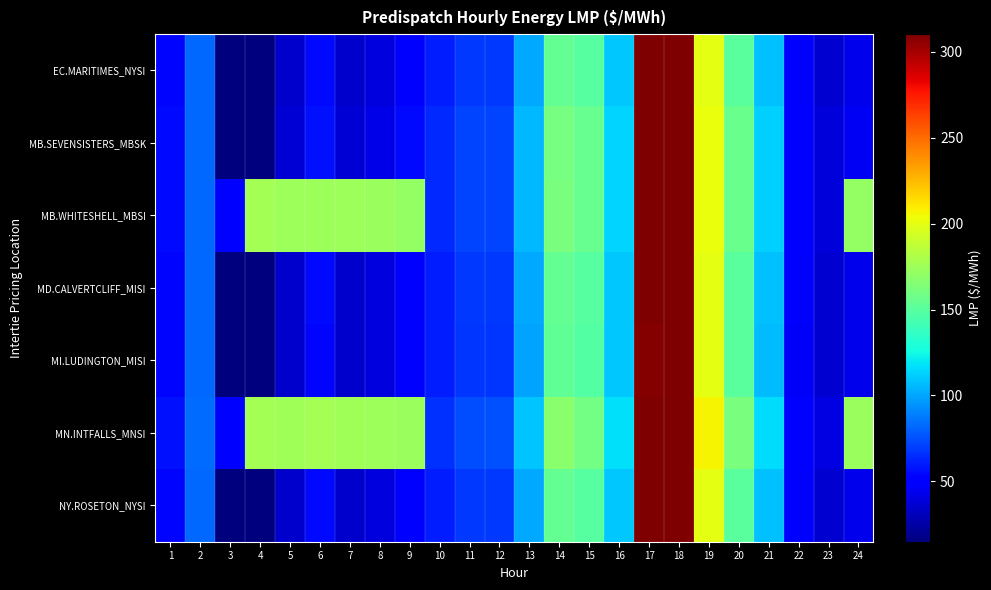

Reading left to right, list all the values displayed in this chart.

EC.MARITIMES_NYSI: 1=53.2	2=82.0	3=-100.0	4=14.5	5=35.4	6=54.2	7=35.6	8=39.4	9=51.3	10=60.8	11=68.4	12=68.5	13=100.8	14=154.0	15=149.6	16=110.2	17=310.2	18=310.2	19=200.0	20=150.9	21=108.0	22=47.6	23=36.5	24=42.9
MB.SEVENSISTERS_MBSK: 1=54.9	2=82.7	3=-100.0	4=15.4	5=37.7	6=57.3	7=37.6	8=41.8	9=54.2	10=63.8	11=71.7	12=72.0	13=105.3	14=161.3	15=155.1	16=113.7	17=310.2	18=312.9	19=202.5	20=156.6	21=112.5	22=50.4	23=38.9	24=45.8
MB.WHITESHELL_MBSI: 1=54.9	2=82.7	3=50.1	4=176.7	5=174.9	6=174.3	7=174.3	8=173.0	9=171.8	10=63.8	11=71.7	12=72.1	13=105.3	14=161.5	15=155.1	16=113.8	17=312.1	18=314.9	19=202.7	20=156.6	21=112.5	22=50.4	23=38.9	24=171.6
MD.CALVERTCLIFF_MISI: 1=53.2	2=82.0	3=-100.0	4=14.6	5=35.5	6=54.2	7=35.6	8=39.4	9=51.2	10=60.6	11=68.1	12=68.2	13=100.4	14=153.7	15=149.4	16=110.1	17=309.6	18=309.9	19=200.0	20=150.7	21=107.7	22=47.4	23=36.5	24=42.9
MI.LUDINGTON_MISI: 1=53.1	2=81.9	3=-100.0	4=14.6	5=35.5	6=54.0	7=35.6	8=39.3	9=51.0	10=60.2	11=67.6	12=67.7	13=99.7	14=152.7	15=148.6	16=109.6	17=309.0	18=309.3	19=200.0	20=150.2	21=107.0	22=47.1	23=36.3	24=42.8
MN.INTFALLS_MNSI: 1=56.5	2=83.3	3=50.1	4=177.2	5=176.2	6=176.4	7=175.7	8=174.6	9=173.9	10=66.3	11=74.4	12=75.1	13=109.3	14=167.6	15=160.2	16=116.9	17=313.9	18=318.2	19=206.5	20=161.6	21=116.2	22=52.6	23=40.6	24=173.7
NY.ROSETON_NYSI: 1=53.2	2=82.0	3=-100.0	4=14.5	5=35.4	6=54.2	7=35.6	8=39.4	9=51.3	10=60.8	11=68.4	12=68.5	13=100.8	14=154.0	15=149.6	16=110.2	17=310.2	18=310.2	19=200.0	20=150.9	21=108.0	22=47.6	23=36.5	24=42.9